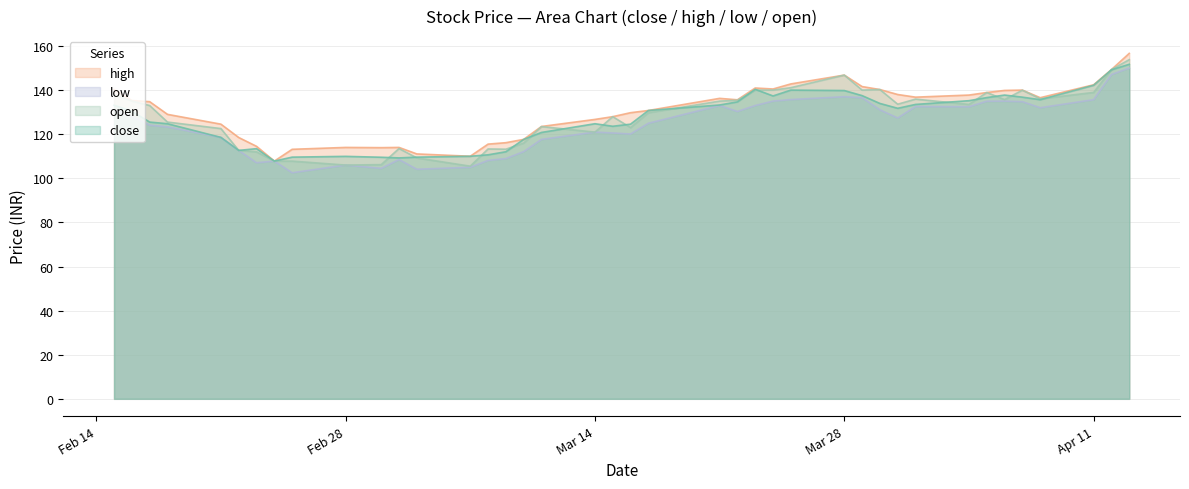

Which series has the largest range (max minus min)?

high